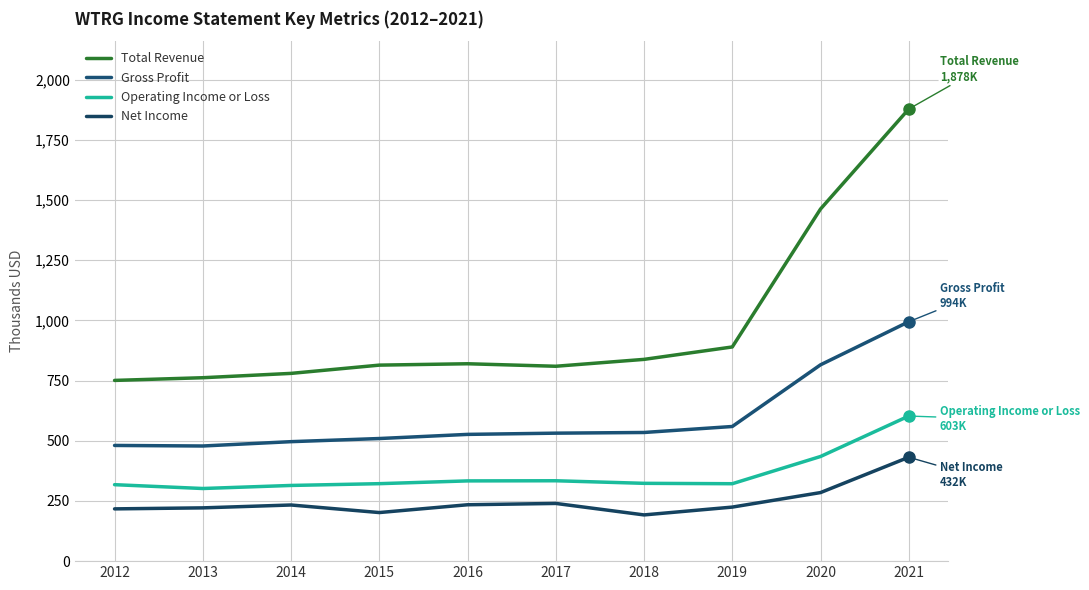

What value does the Gross Profit series have at 2012?

480600